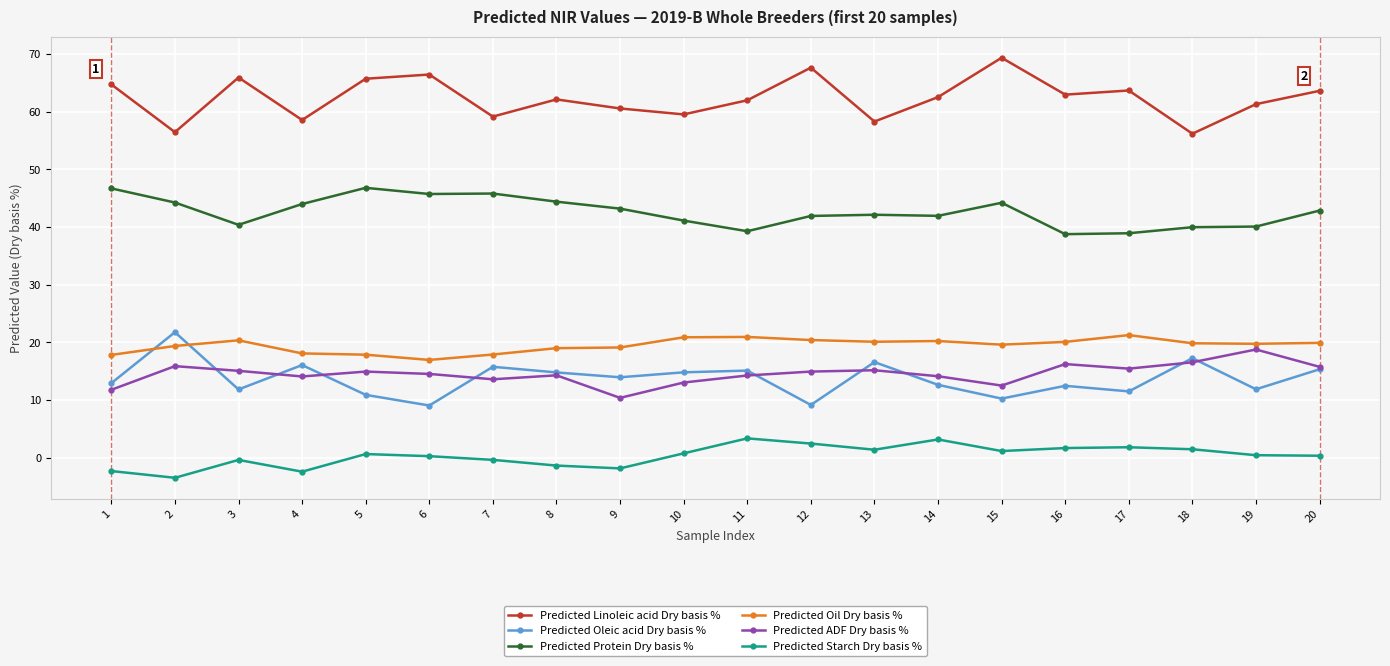

What is the value of the Predicted Starch Dry basis % point at the 13th from the left?

1.4